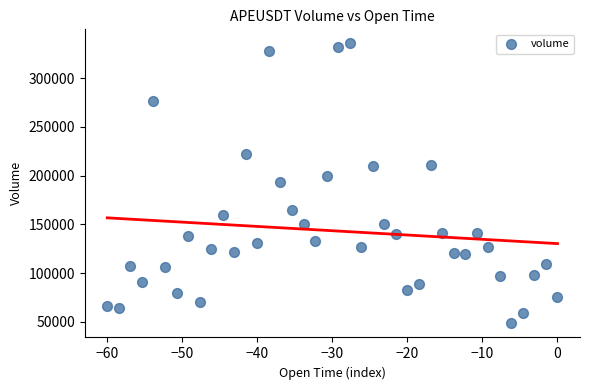

What is the range of Y values (max minus min)?

287263